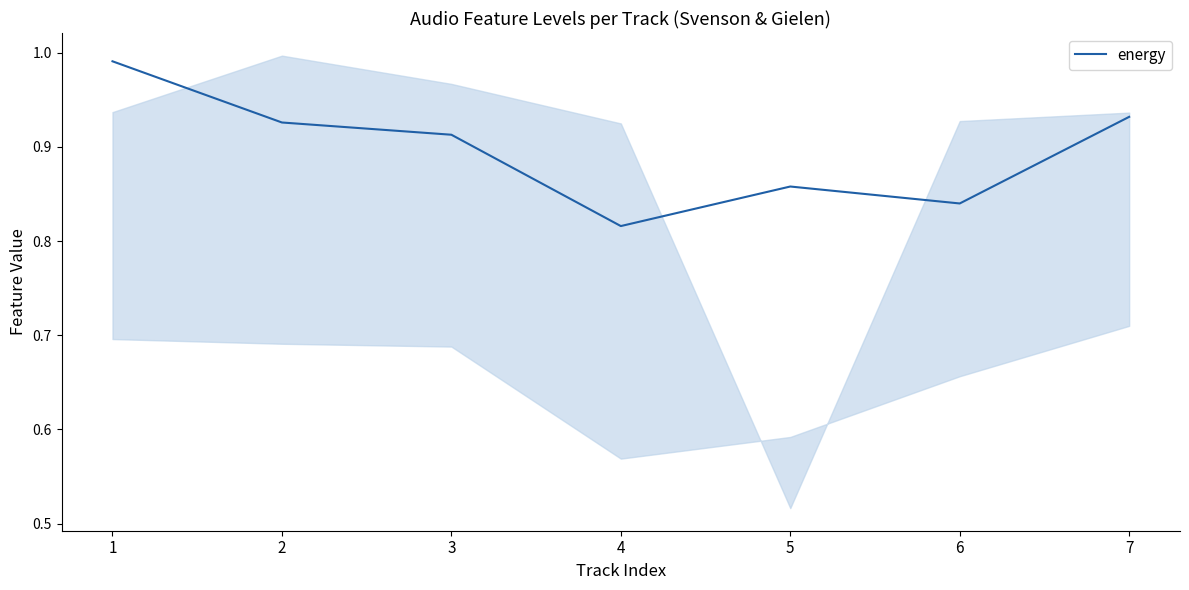

True or false: the data has more than 0 interior local peaks.

True